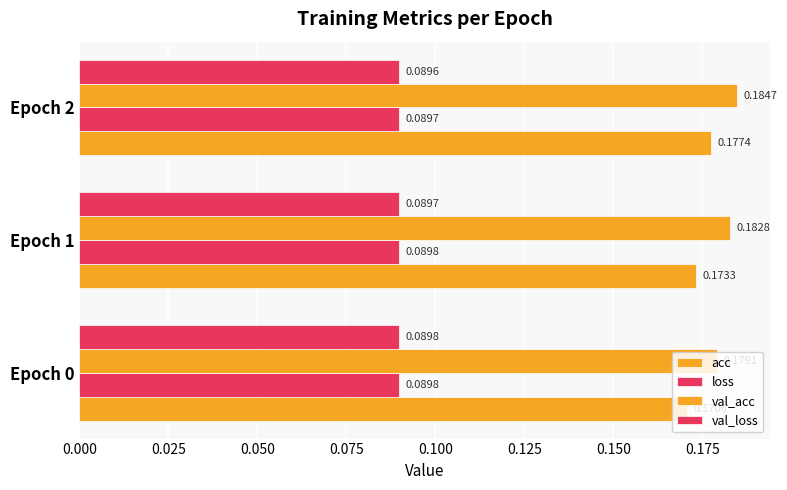

How many distinct data groups are displayed?

4